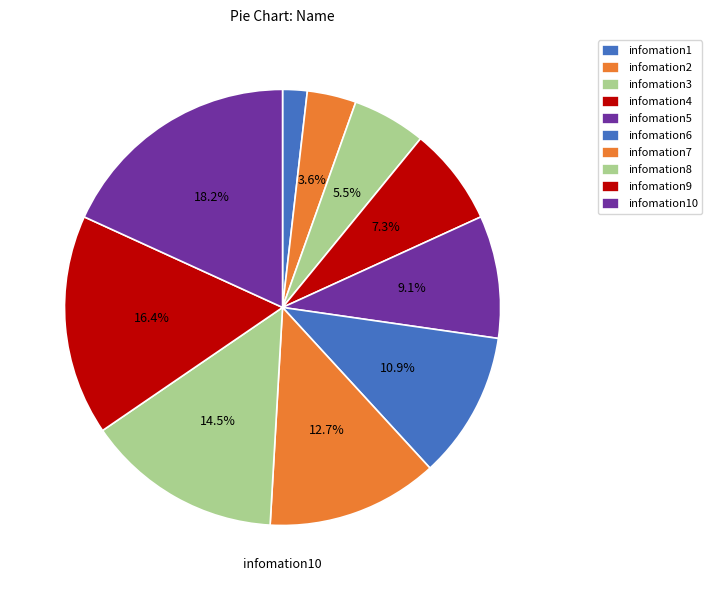

How many slices are in this pie chart?

10